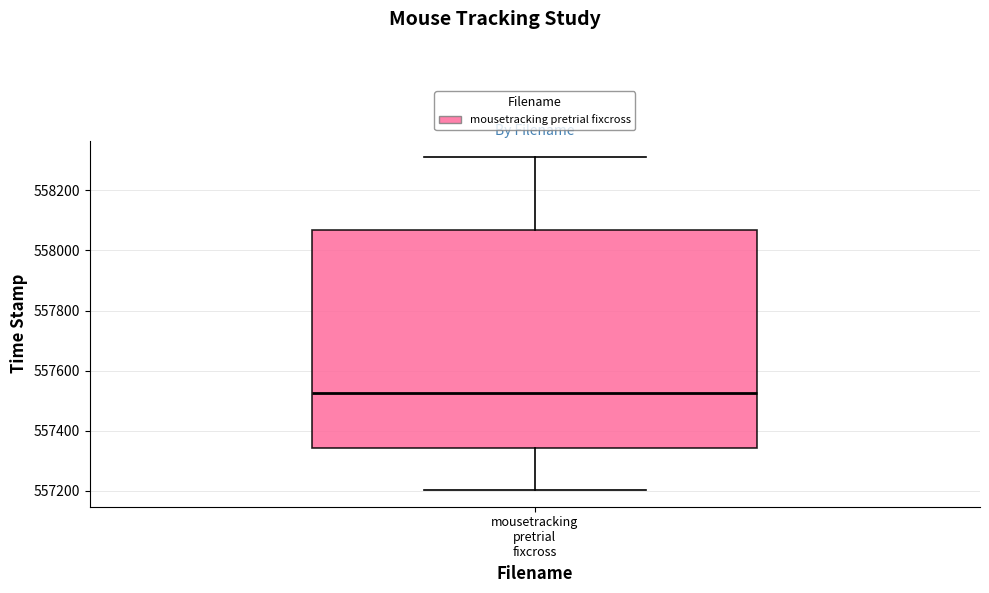

Transcribe this box plot: give where the median line is, the range the box spans, and where the two whiskers end, as read against the y-axis. The values are not printed on the chart, so give them approximately, as read against the axis.

median 557520, box 557340 to 558060, whiskers 557200 to 558300